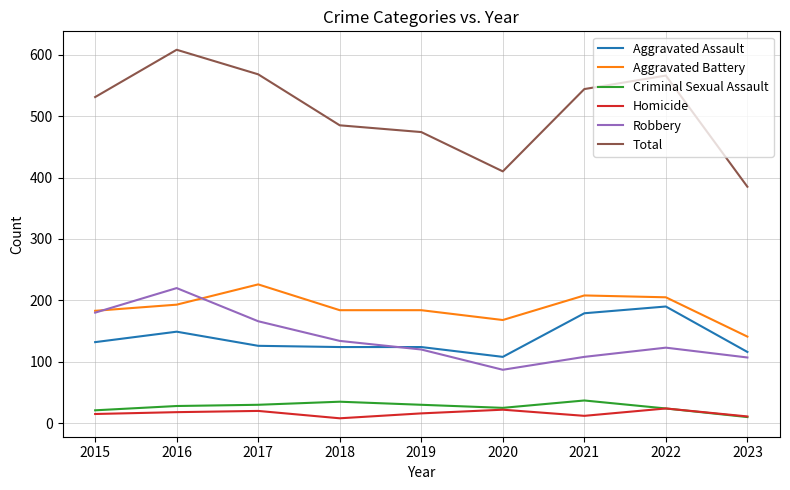

What is the sum of all Aggravated Assault values?

1248